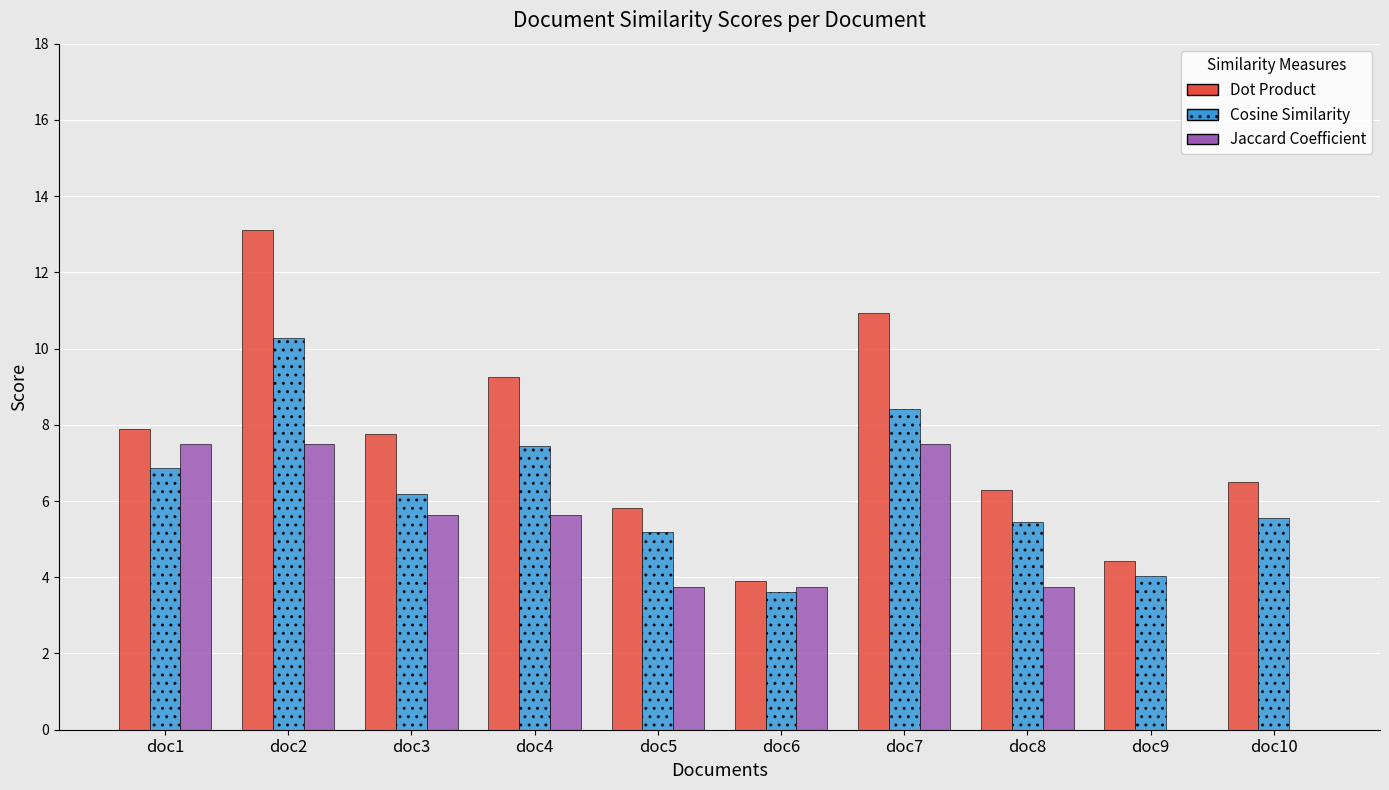

Reading left to right, list all the values displayed in this chart.

Dot Product: doc1=7.9	doc2=13.1	doc3=7.8	doc4=9.3	doc5=5.8	doc6=3.9	doc7=10.9	doc8=6.3	doc9=4.4	doc10=6.5
Cosine Similarity: doc1=6.9	doc2=10.3	doc3=6.2	doc4=7.4	doc5=5.2	doc6=3.6	doc7=8.4	doc8=5.5	doc9=4.0	doc10=5.5
Jaccard Coefficient: doc1=7.5	doc2=7.5	doc3=5.6	doc4=5.6	doc5=3.8	doc6=3.8	doc7=7.5	doc8=3.8	doc9=0.0	doc10=0.0